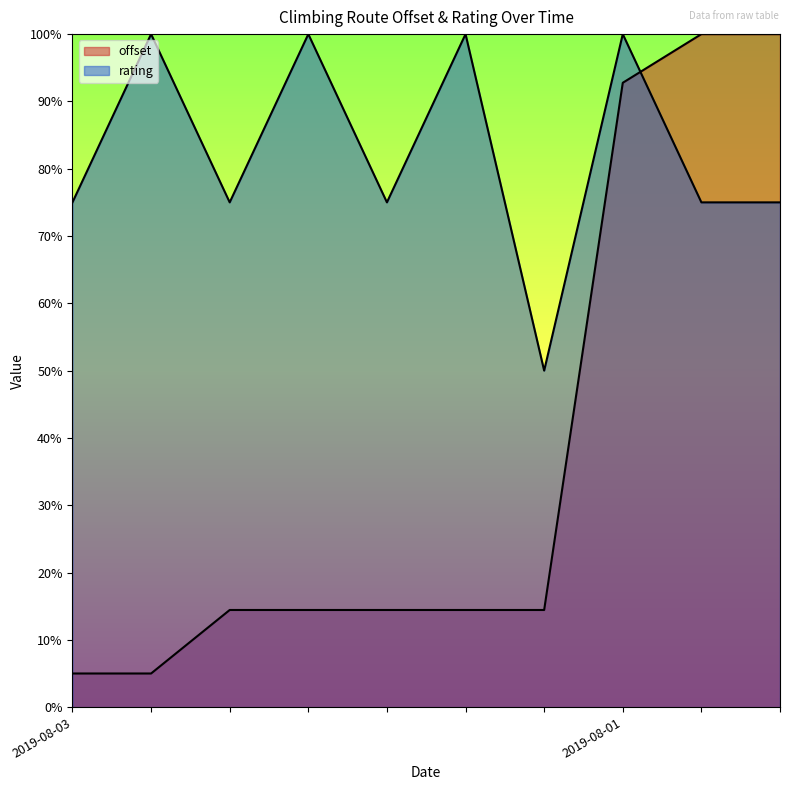

What is the spread (max minus min) of values at 2019-08-03?

70.0